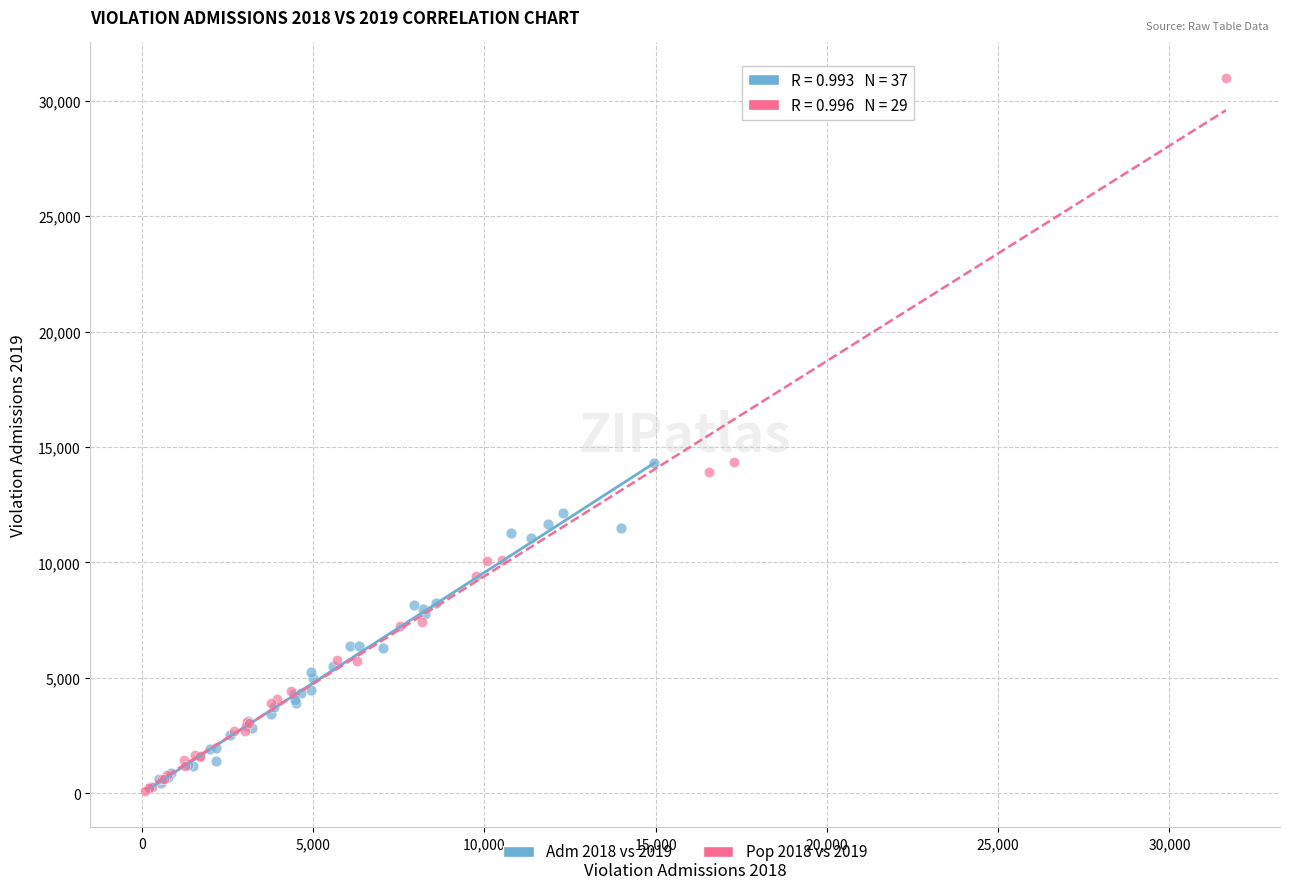

Which series contains the highest Y value?

Pop 2018 vs 2019